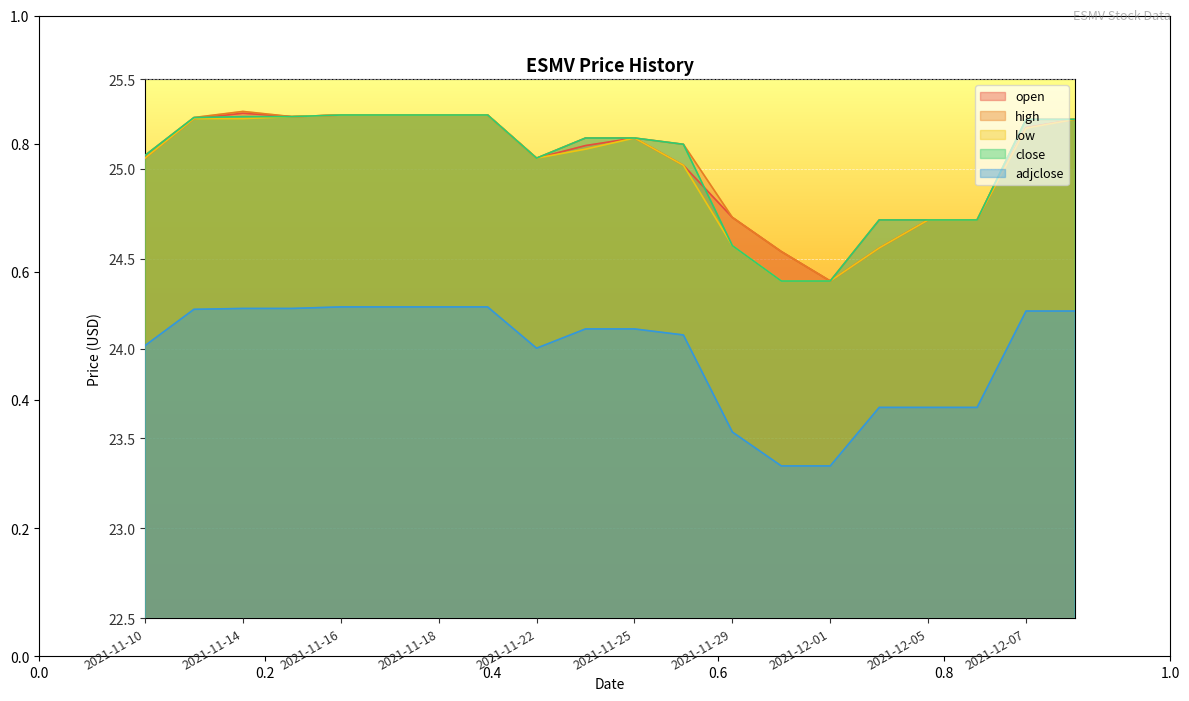

Where is the first local minimum for high?

2021-11-15